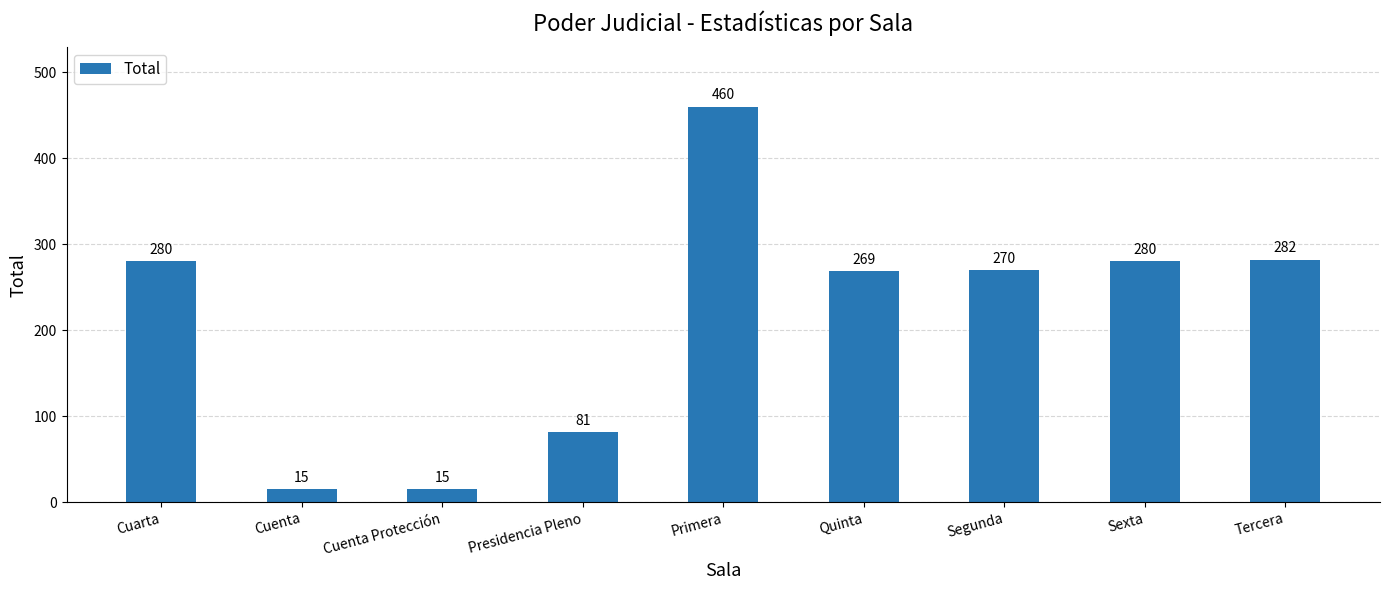

What is the change in value from Cuenta Protección to Segunda?

+255